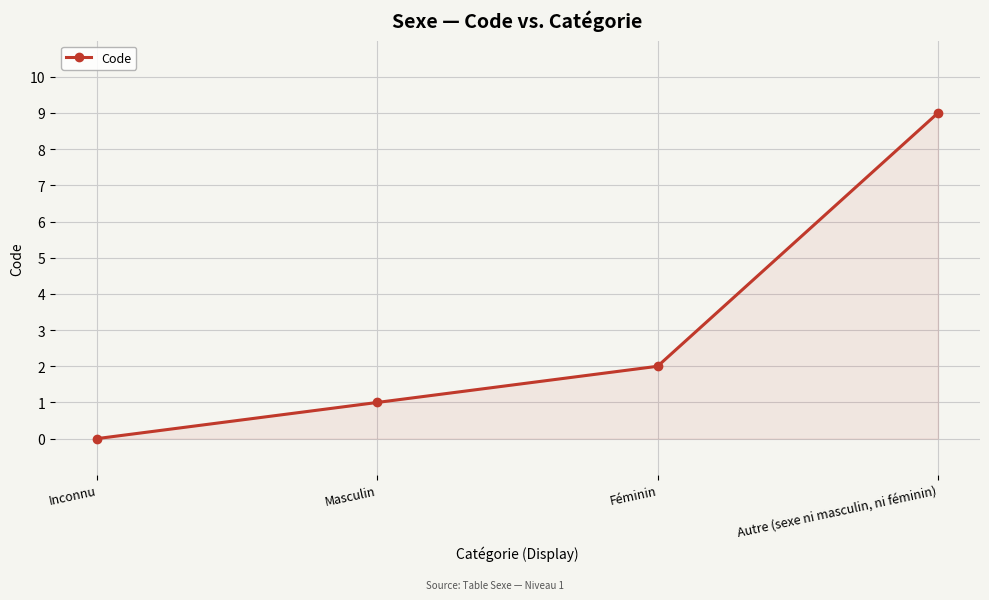

True or false: the data has more than 2 interior local peaks.

False